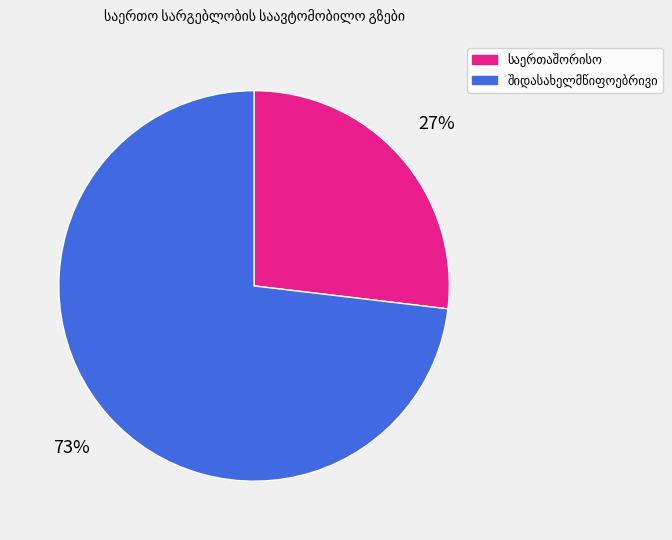

Is there a majority slice in this chart?

Yes